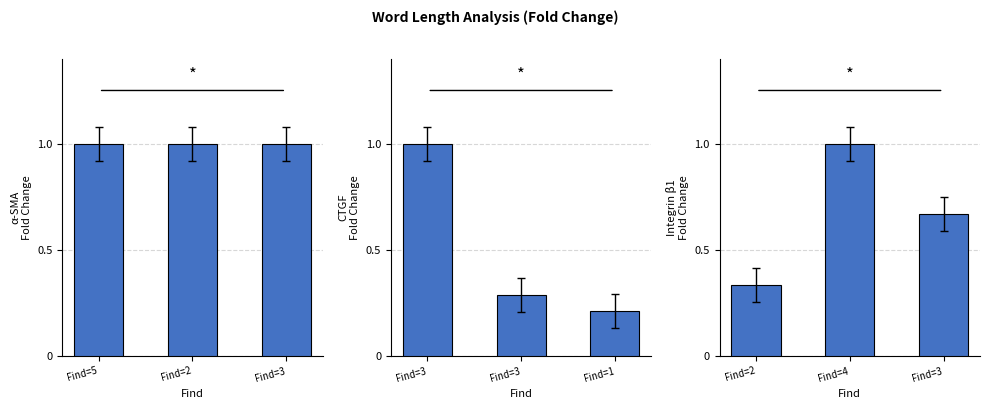

At which category does the chart reach its peak across all series?

Find=4